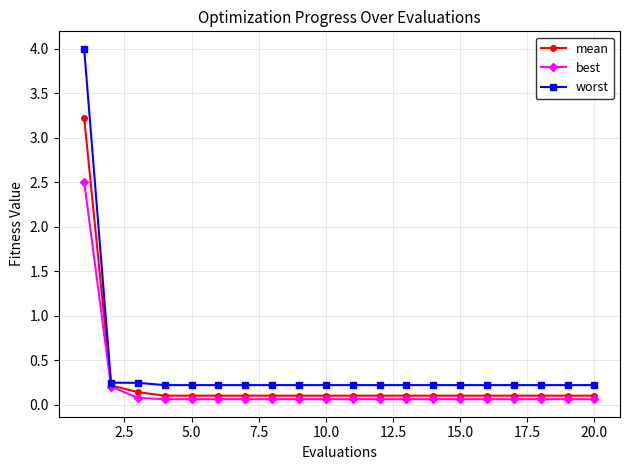

Rank the series by their maximum value, from highest to lowest.

worst, mean, best